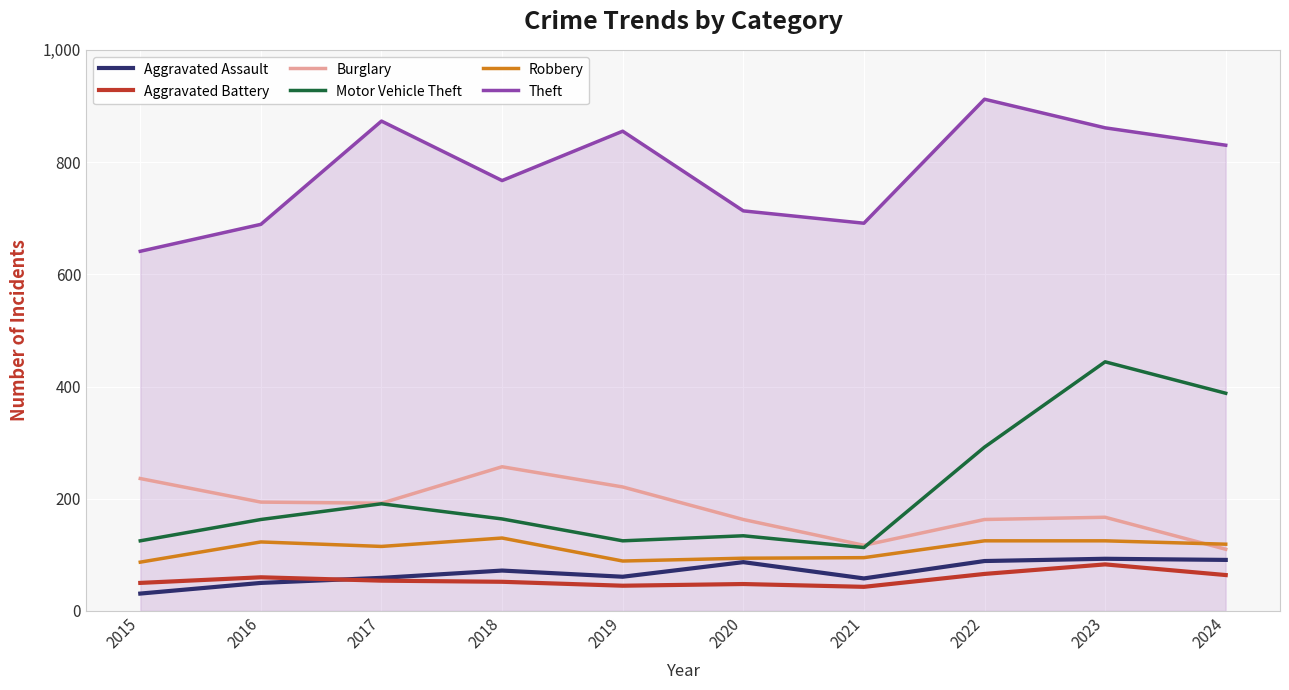

What is the difference between the second highest and minimum values in the Burglary series?

126